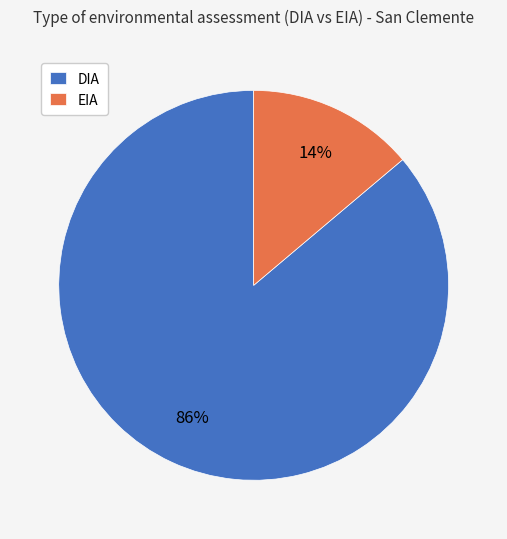

What is the largest slice in the pie chart?

DIA